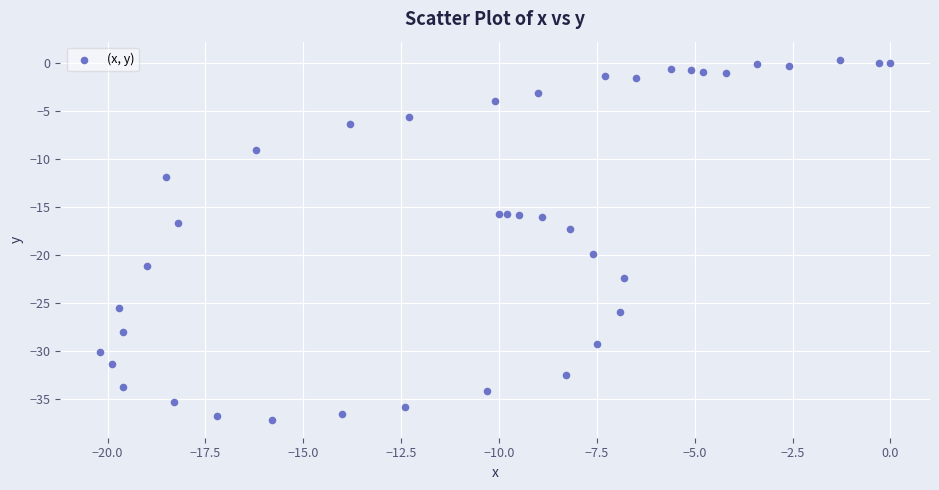

What Y value in the scatter plot is closest to -18?

-17.3